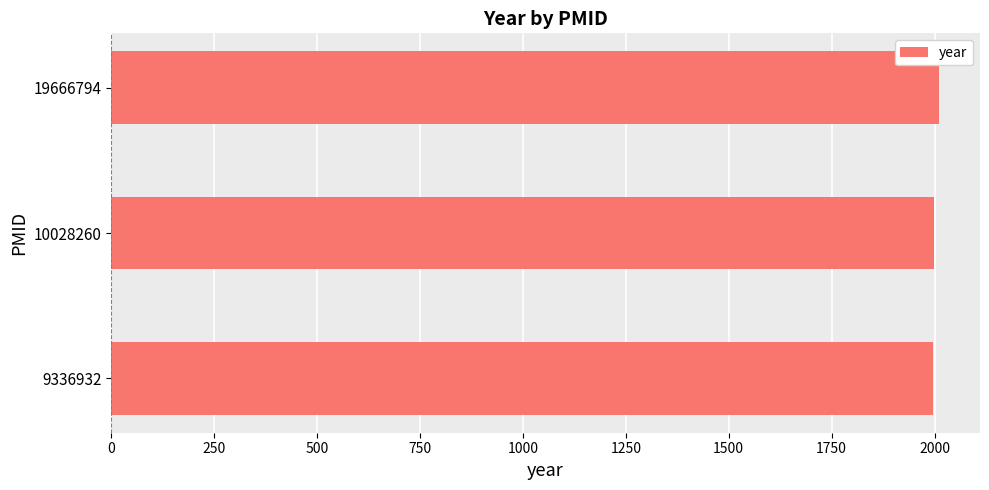

Is it true that the value at 19666794 is 882?

False